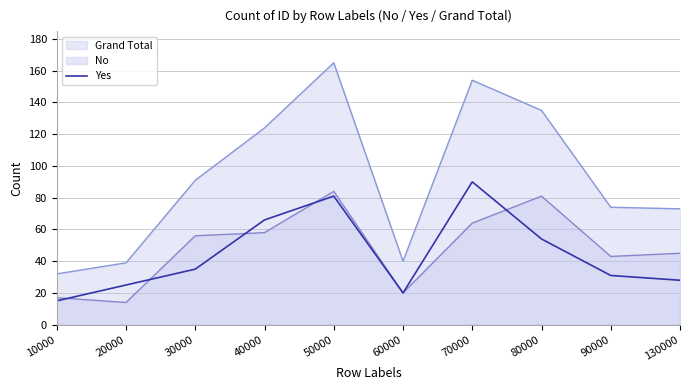

How many distinct data groups are displayed?

3